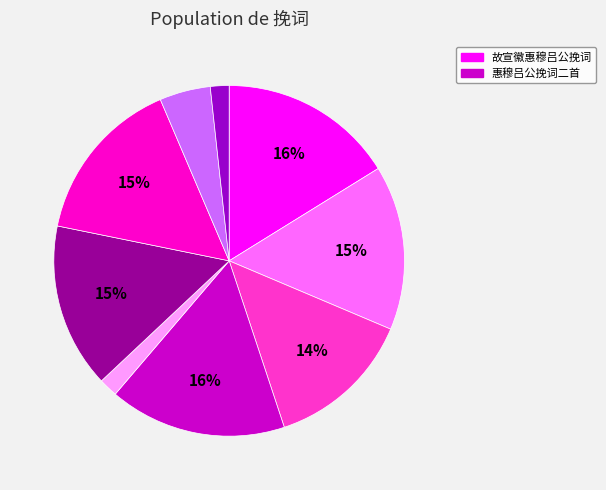

Count the number of slices in the pie.

9